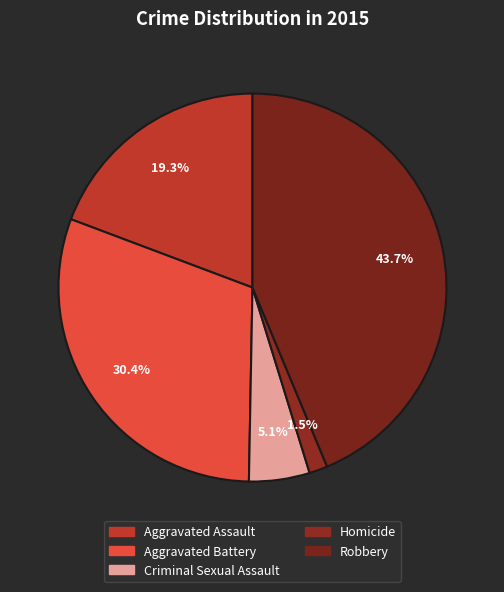

What is the smallest slice in the pie chart?

Homicide